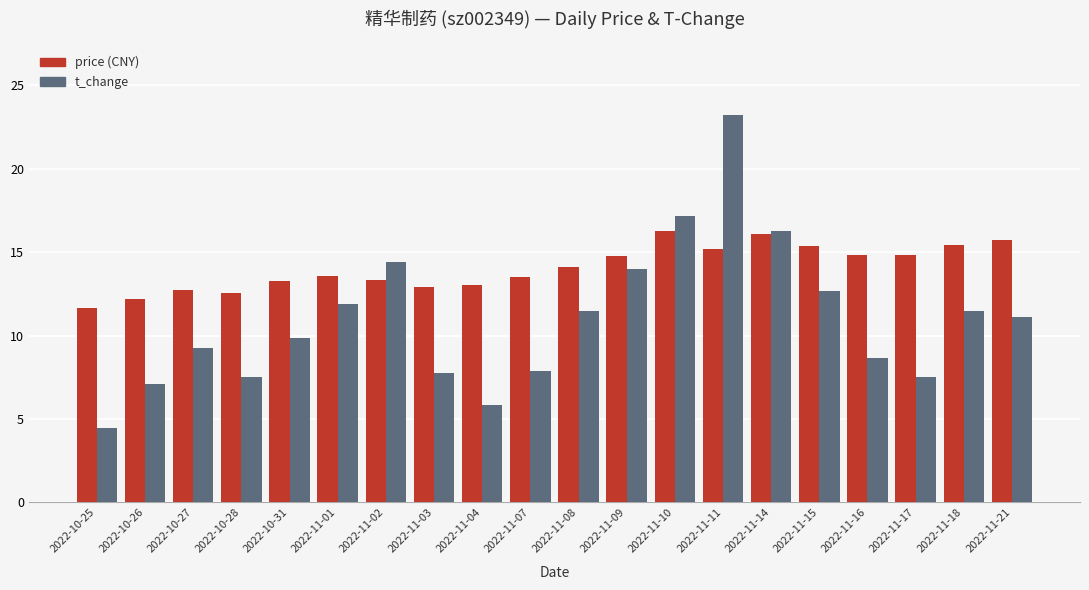

What is the difference between the highest and lowest values at 2022-11-07?

5.7